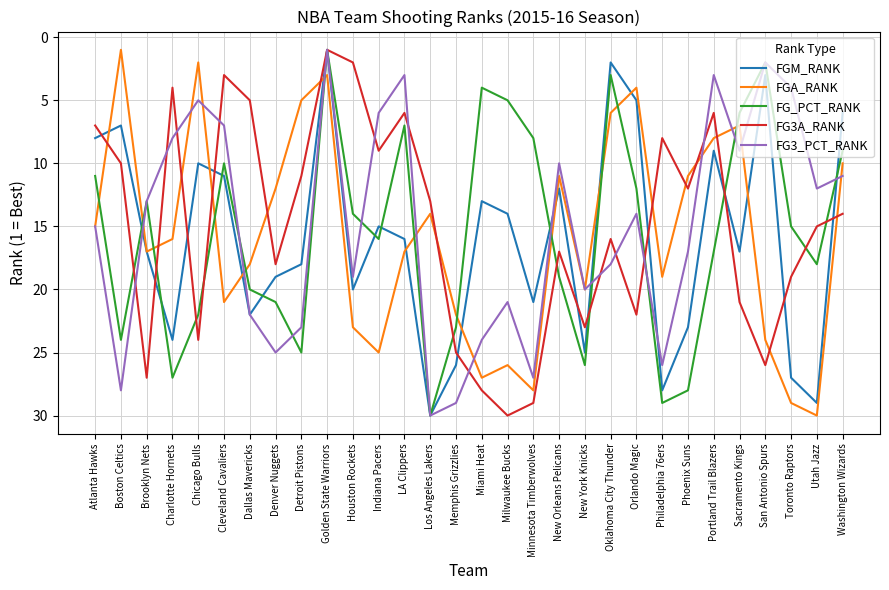

Which series changed the most between Memphis Grizzlies and Washington Wizards?

FGM_RANK